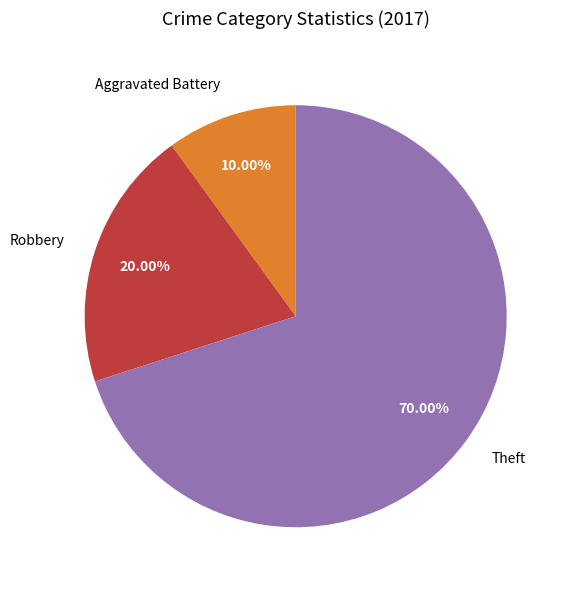

Count the number of slices in the pie.

3